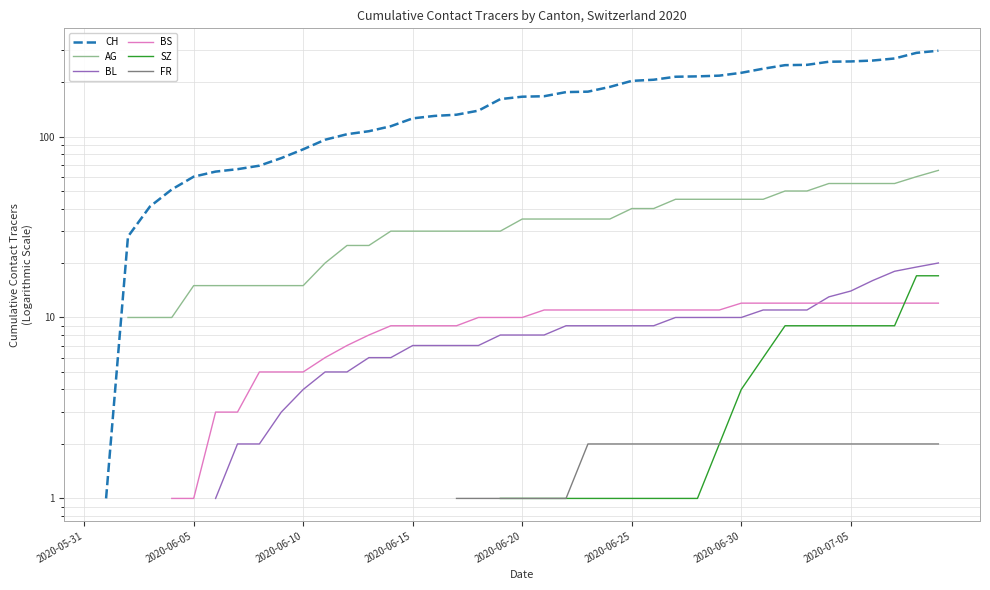

What position from the right is 27?

13